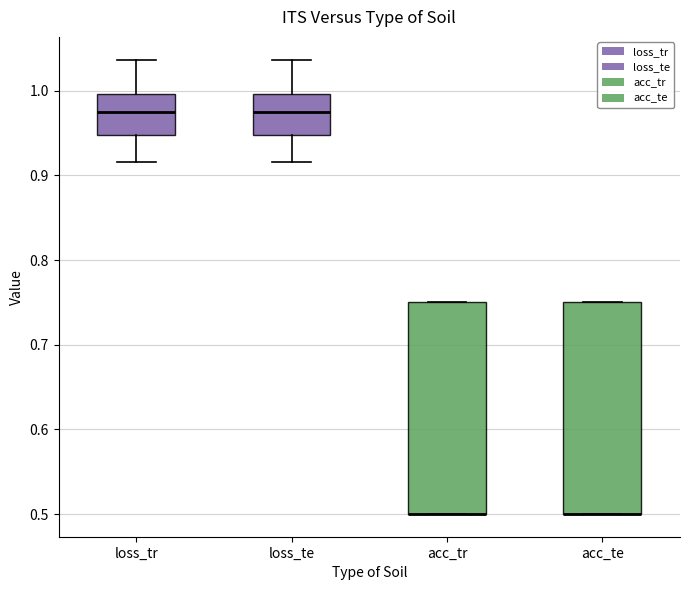

Where is the upper edge of the box for acc_tr on the y-axis? The values are not printed on the chart, so give them approximately, as read against the axis.

0.75